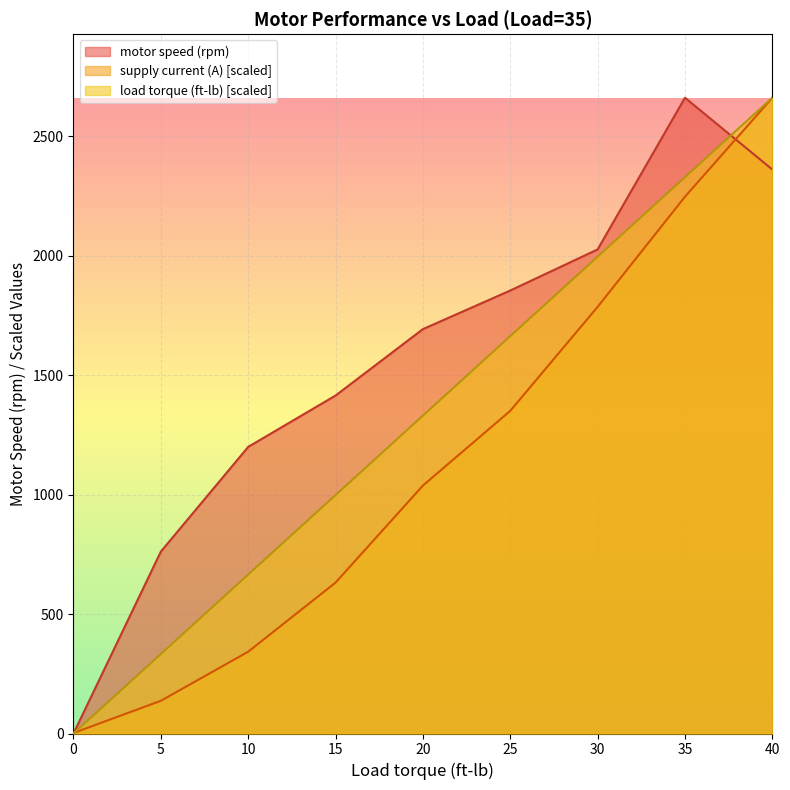

Does the chart display data point markers on the line(s)?

No